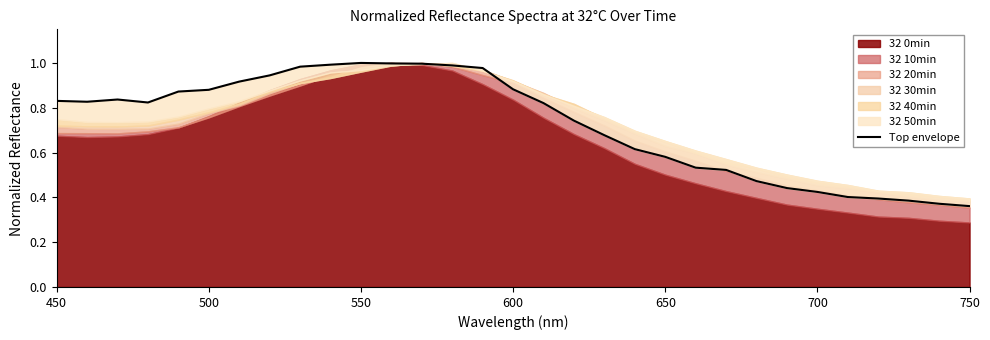

How many points are lower than both their immediate neighbors (excluding endpoints)?

2